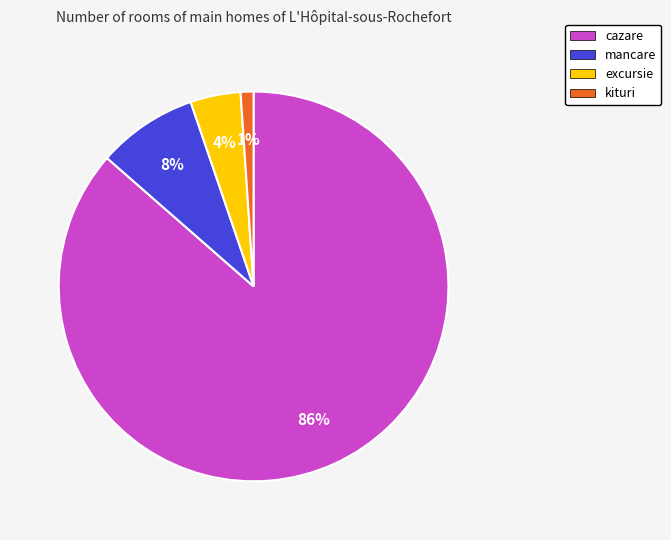

Combined, do excursie and kituri account for over 50%?

No